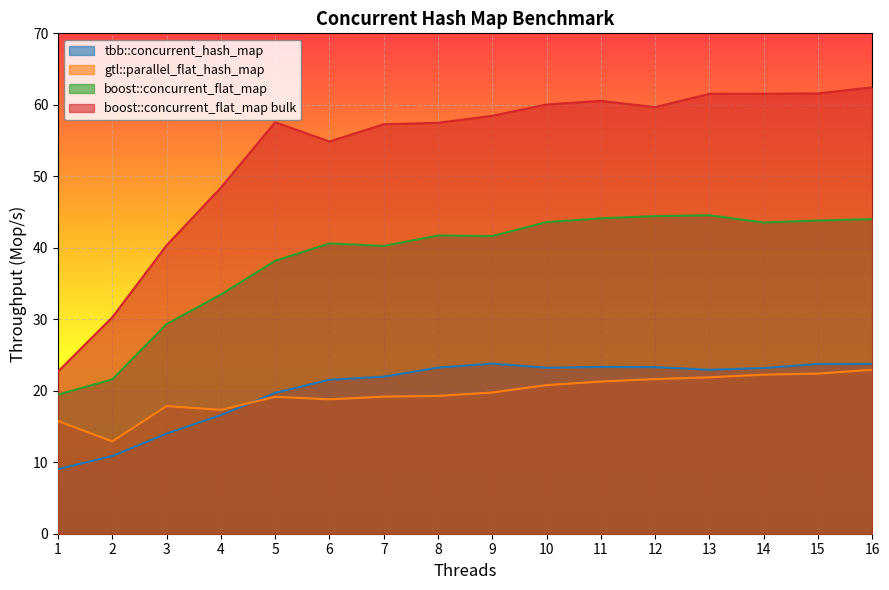

Rank the series by their maximum value, from highest to lowest.

boost::concurrent_flat_map bulk, boost::concurrent_flat_map, tbb::concurrent_hash_map, gtl::parallel_flat_hash_map